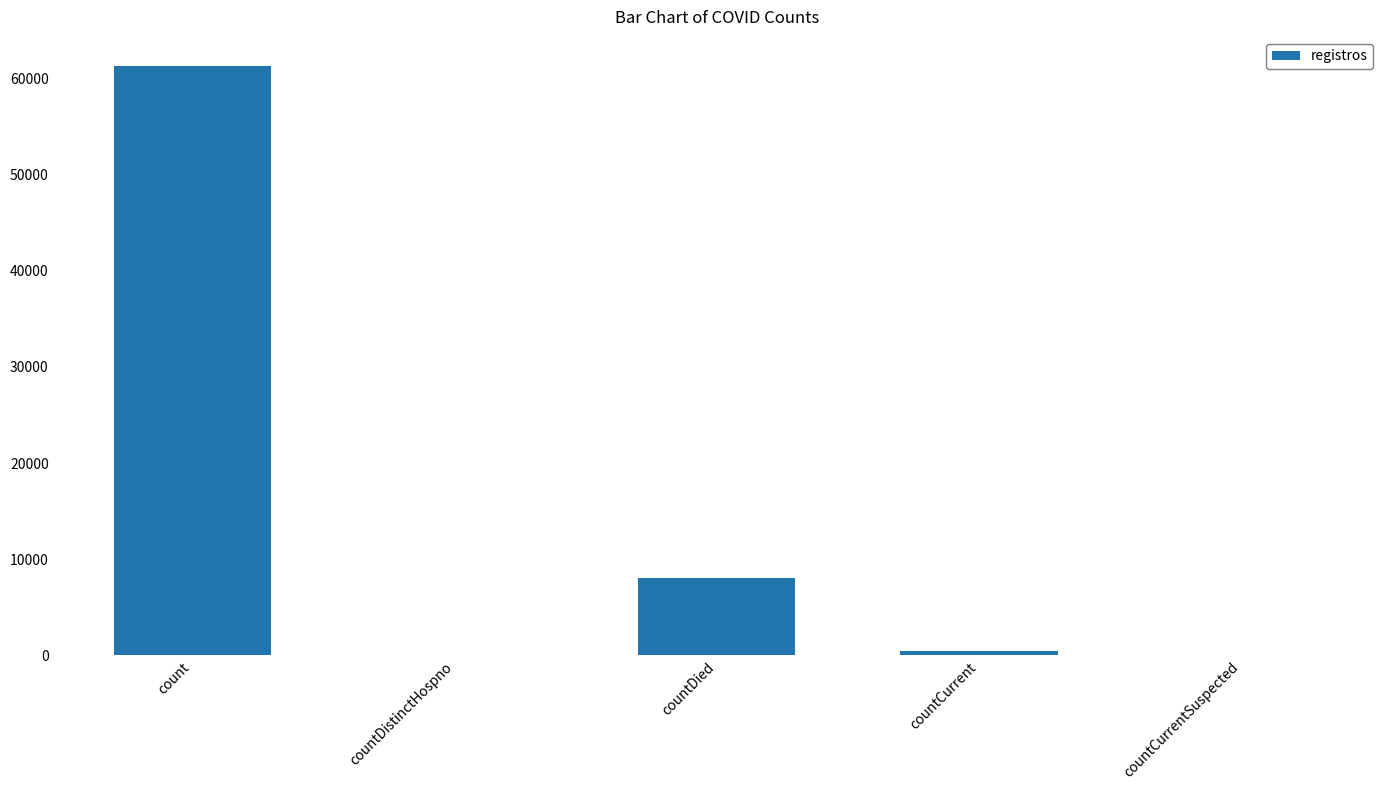

Are the bars grouped side by side (vs. stacked)?

No